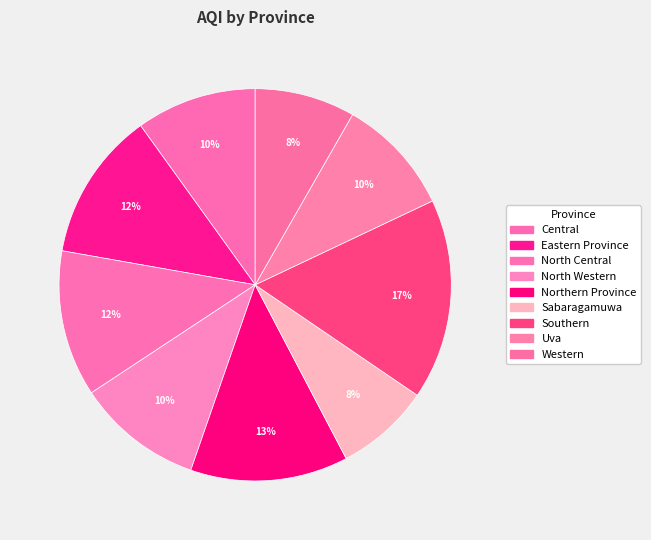

How many slices are in this pie chart?

9